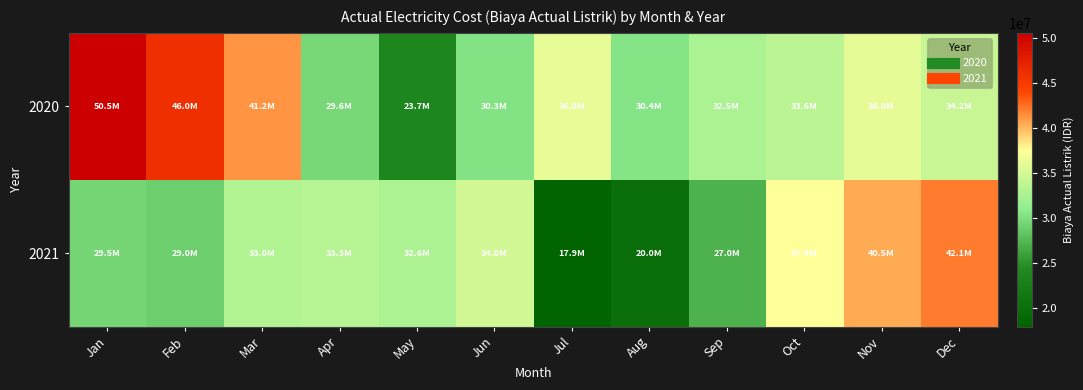

How many data points does each series have?

12